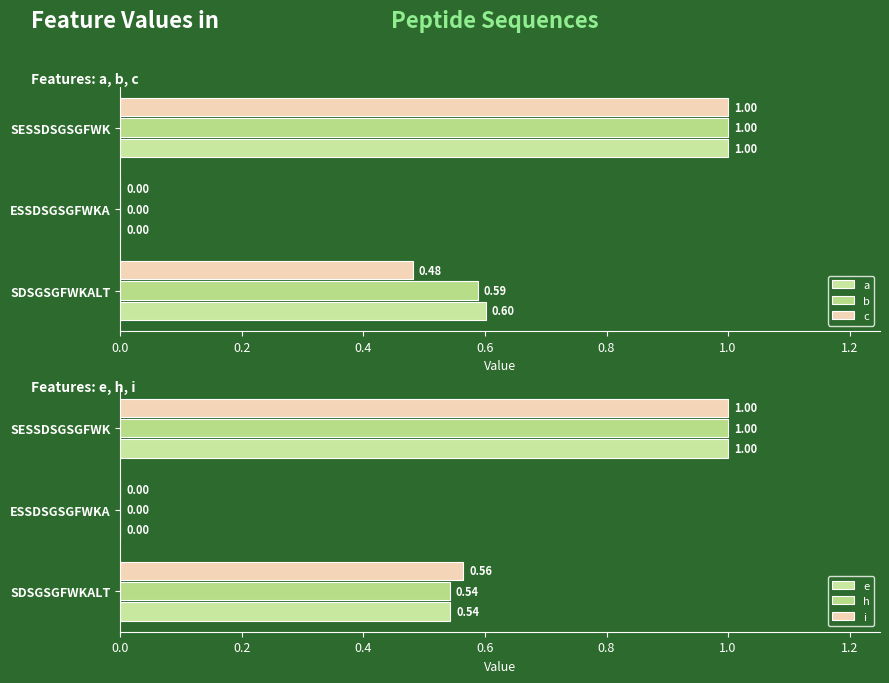

Between SESSDSGSGFWK and SDSGSGFWKALT, which is larger?

SESSDSGSGFWK